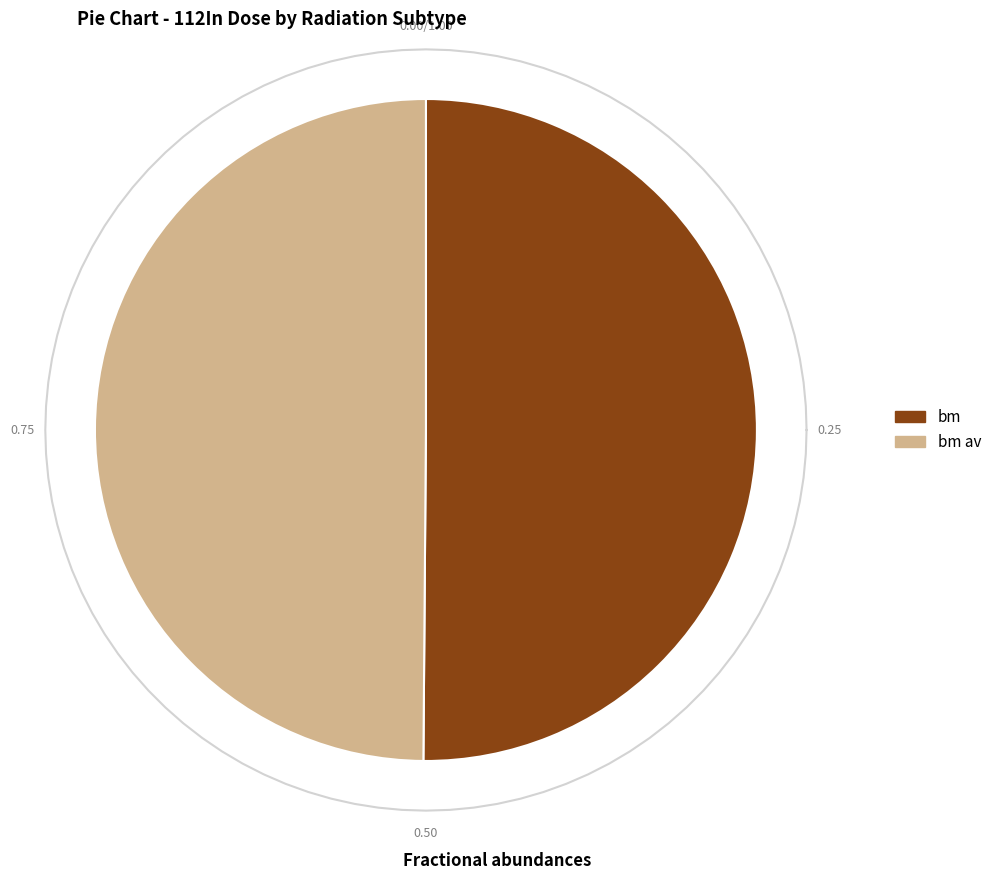

Which category has the smallest portion of the pie?

bm av